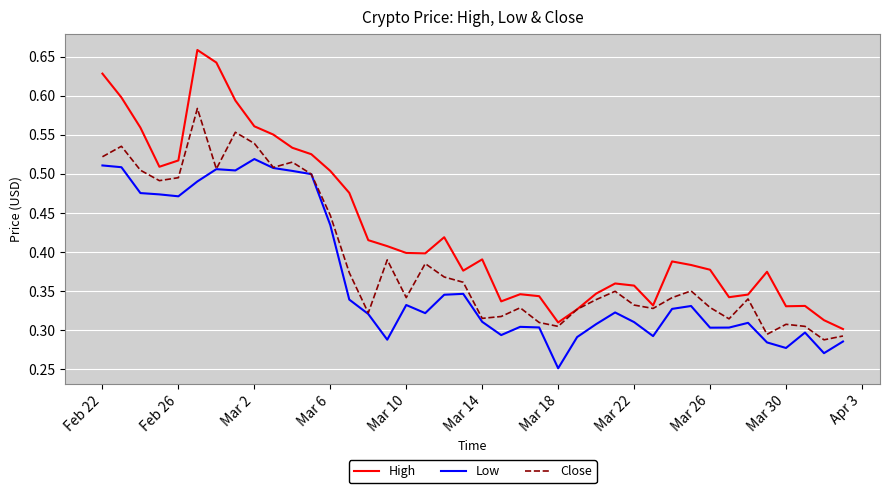

True or false: Low and High cross at least once.

False